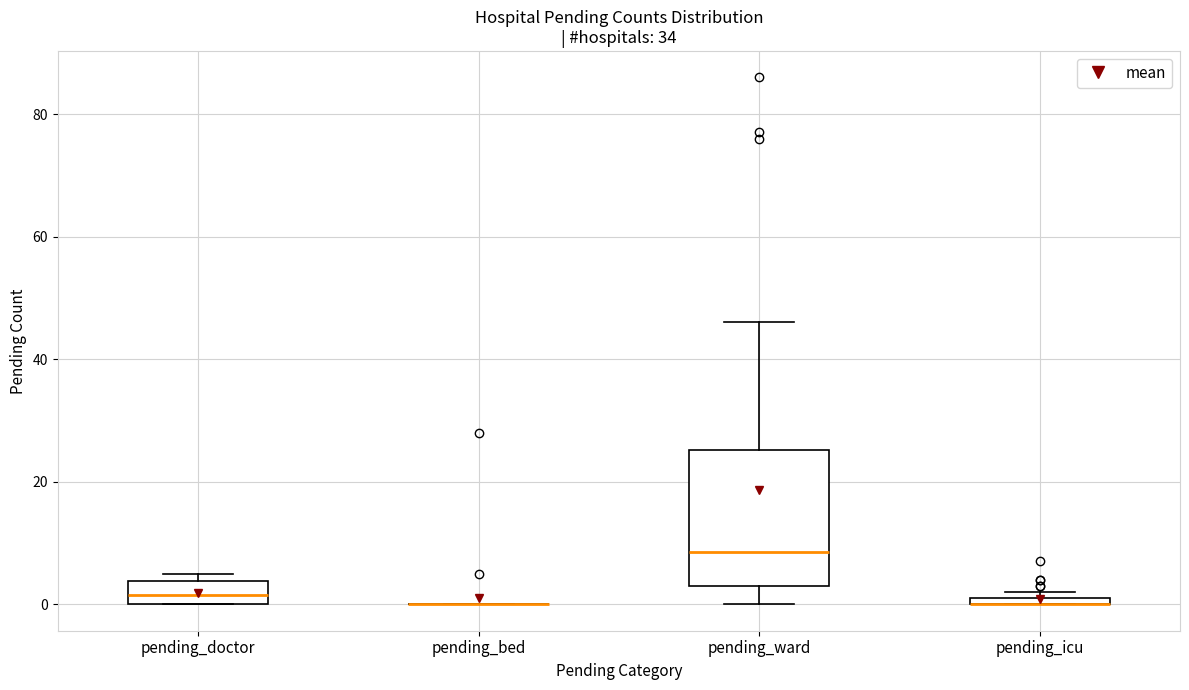

Which box is the tallest, from its lower edge to its upper edge?

pending_ward